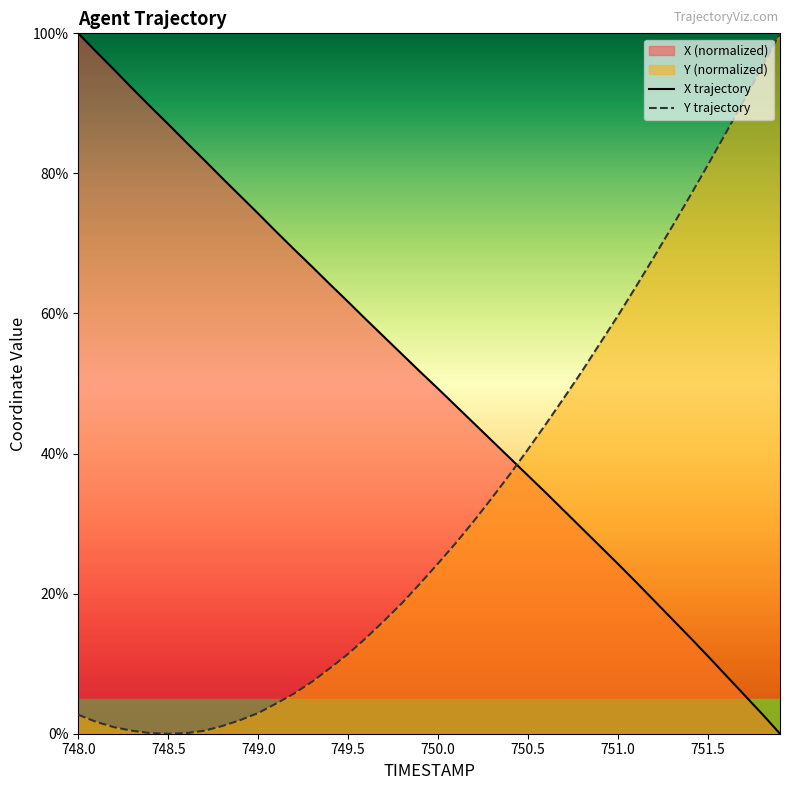

Rank the series by their maximum value, from highest to lowest.

X trajectory, Y trajectory